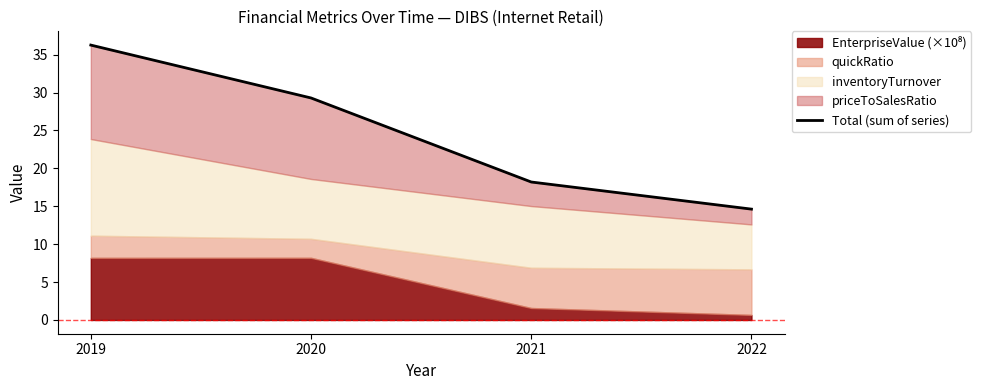

How many lines are shown in the chart?

1